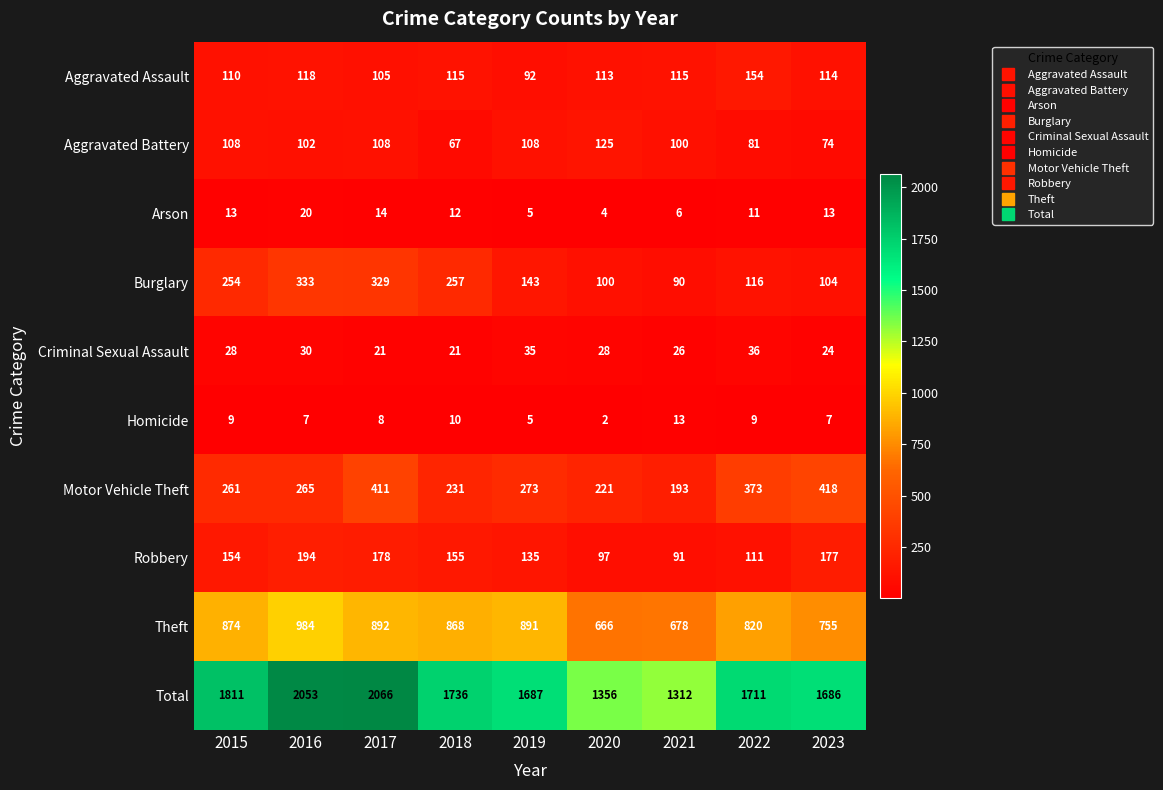

Which series has the largest total across all categories?

Total